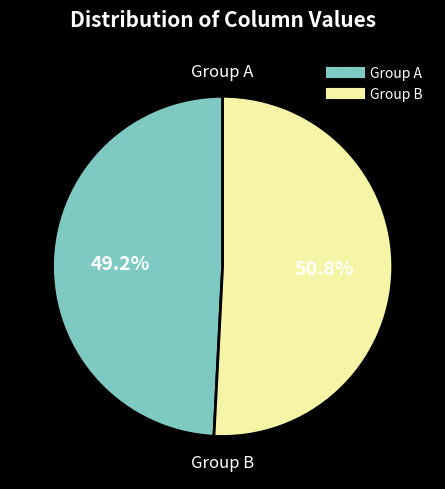

Is there any slice that represents more than half of the pie?

Yes